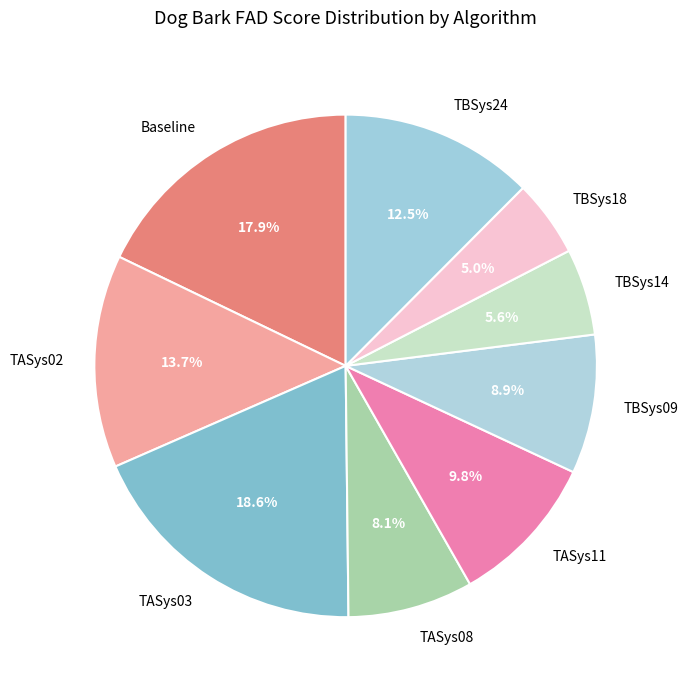

What is the ratio of the value at TASys03 to the value at TASys11?

1.9